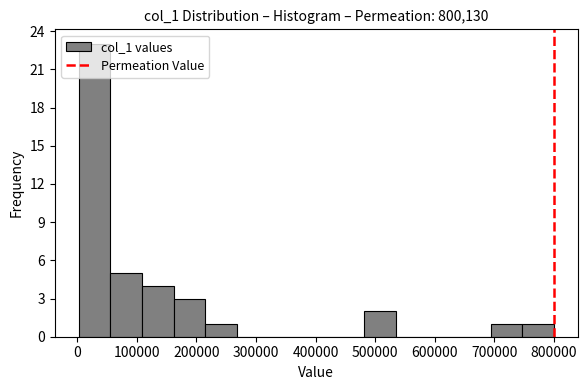

Reading left to right, transcribe this chart: for each bar, give the range it covers on the x-axis and its height. Neither the bar edges nor the heights are printed on the chart, so give them approximately, as read against the axes.

0 to 60000: 23
60000 to 110000: 5
110000 to 160000: 4
160000 to 210000: 3
210000 to 270000: 1
270000 to 320000: 0
320000 to 370000: 0
370000 to 430000: 0
430000 to 480000: 0
480000 to 530000: 2
530000 to 590000: 0
590000 to 640000: 0
640000 to 690000: 0
690000 to 750000: 1
750000 to 800000: 1